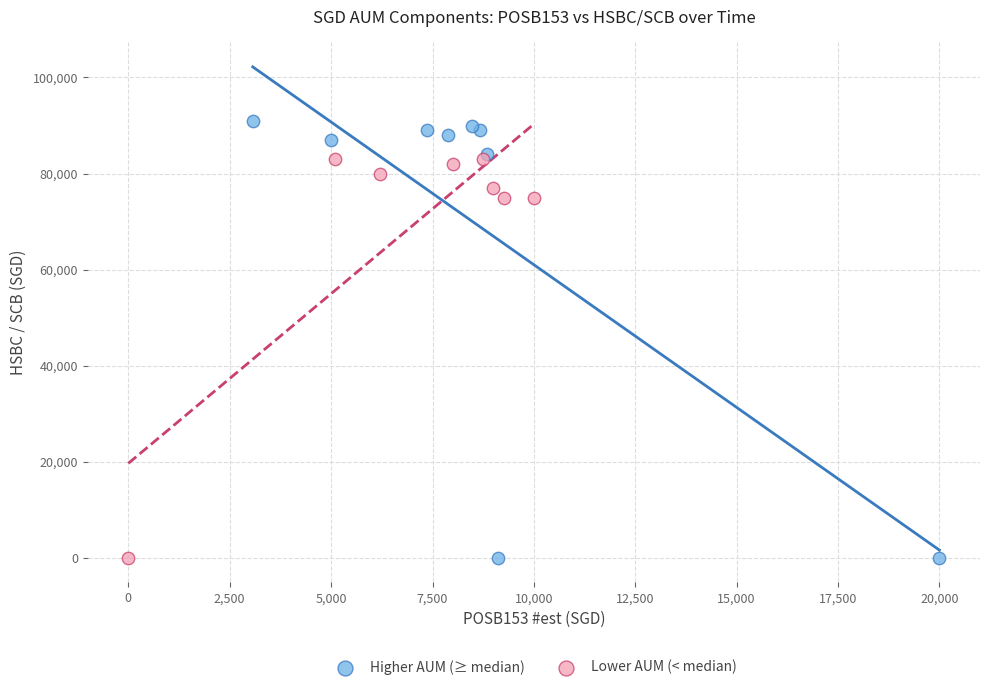

Which series reaches the maximum Y coordinate?

Higher AUM (≥ median)